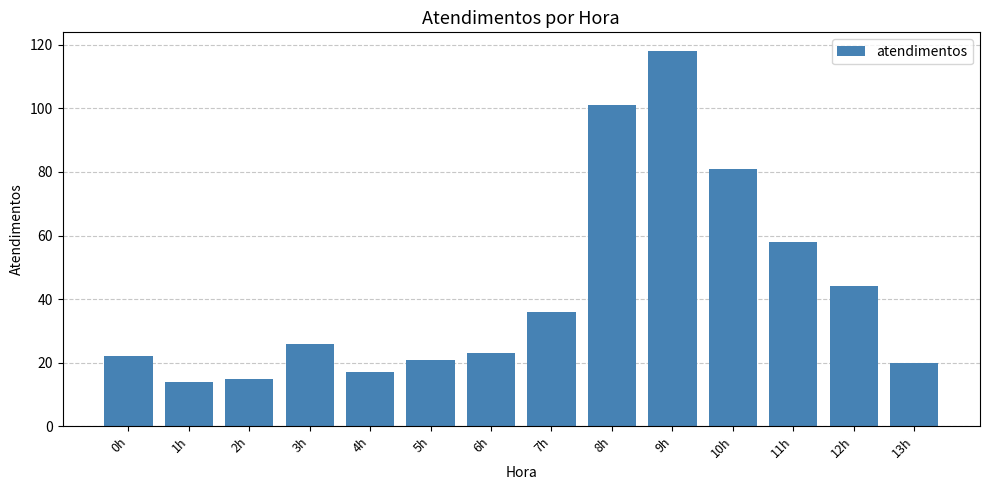

What is the sum of the values at 0h and 12h?

66